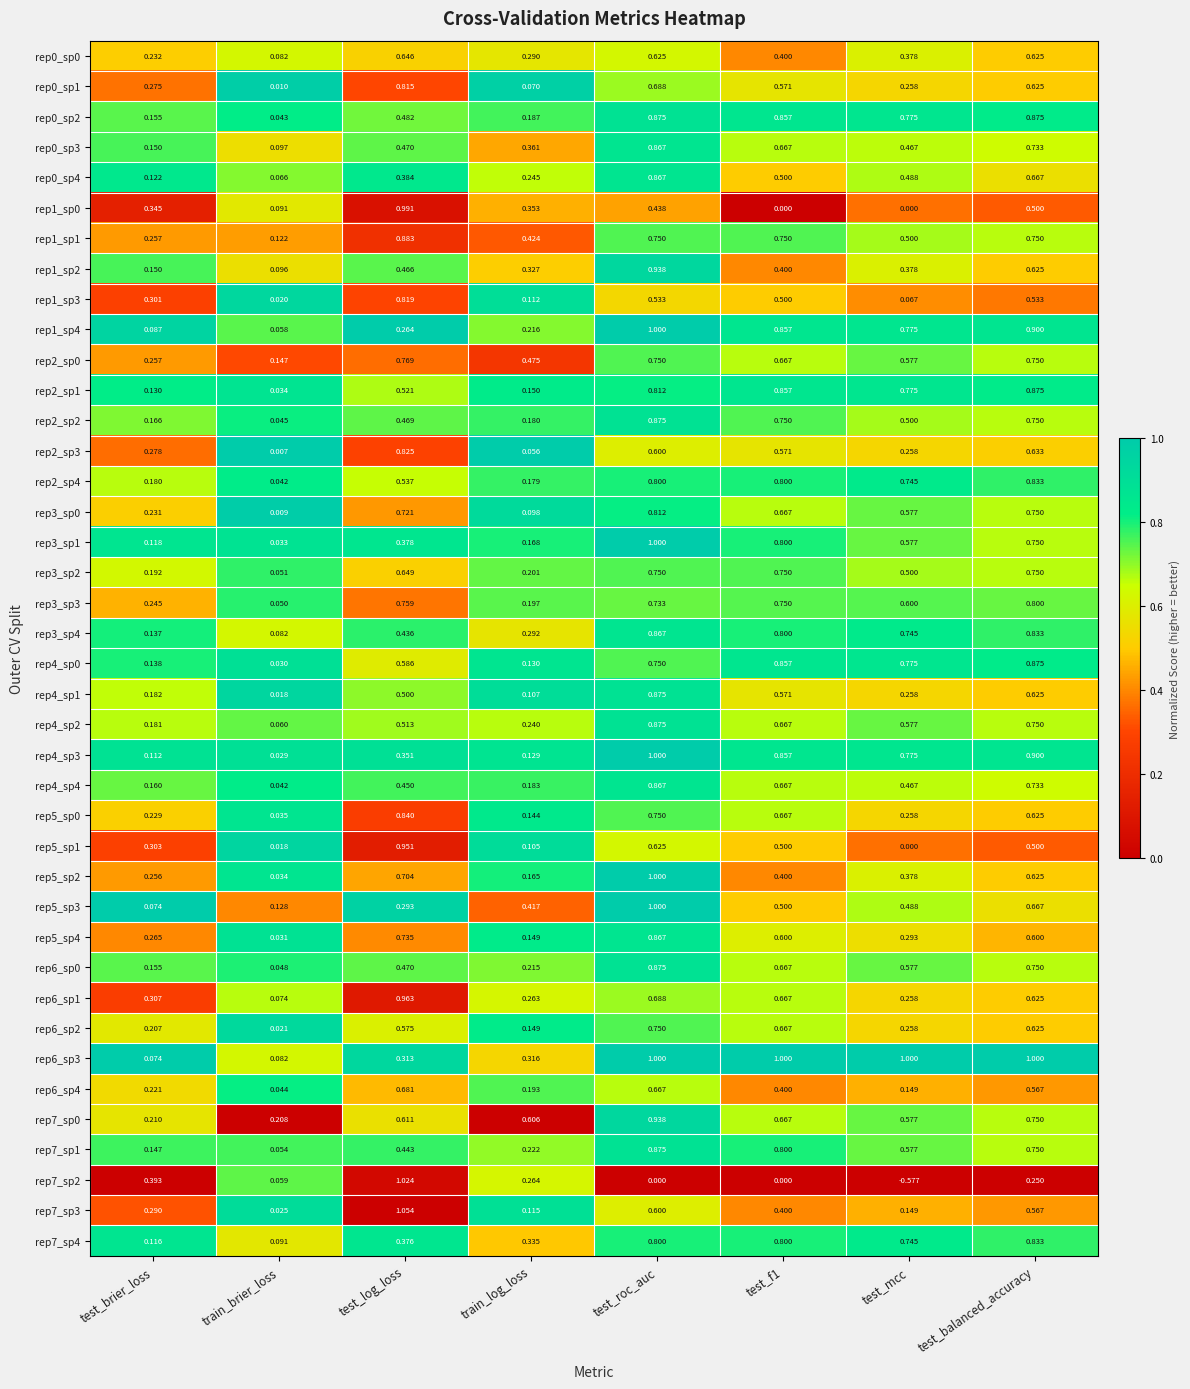

At which label is rep7_sp0 closest to 0?

train_brier_loss